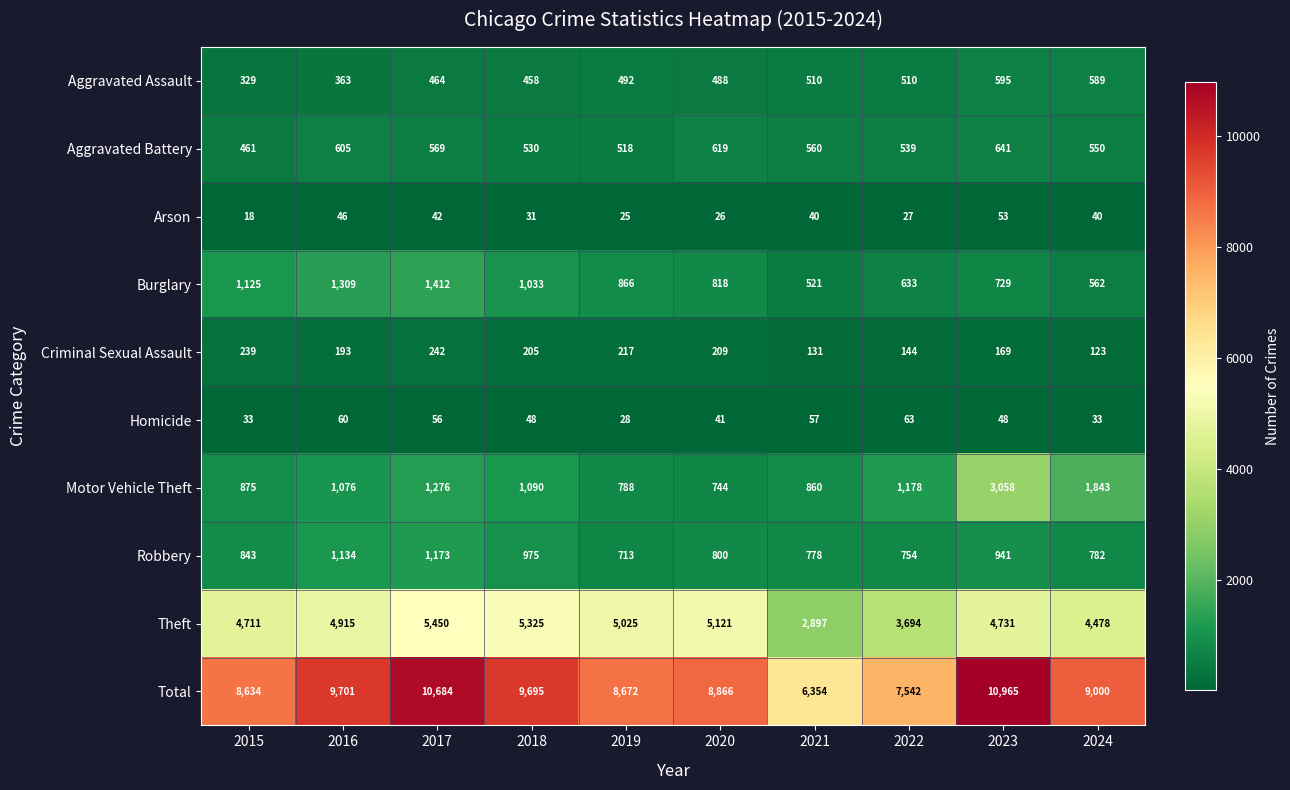

Is it true that Burglary equals 2100 at 2017?

False